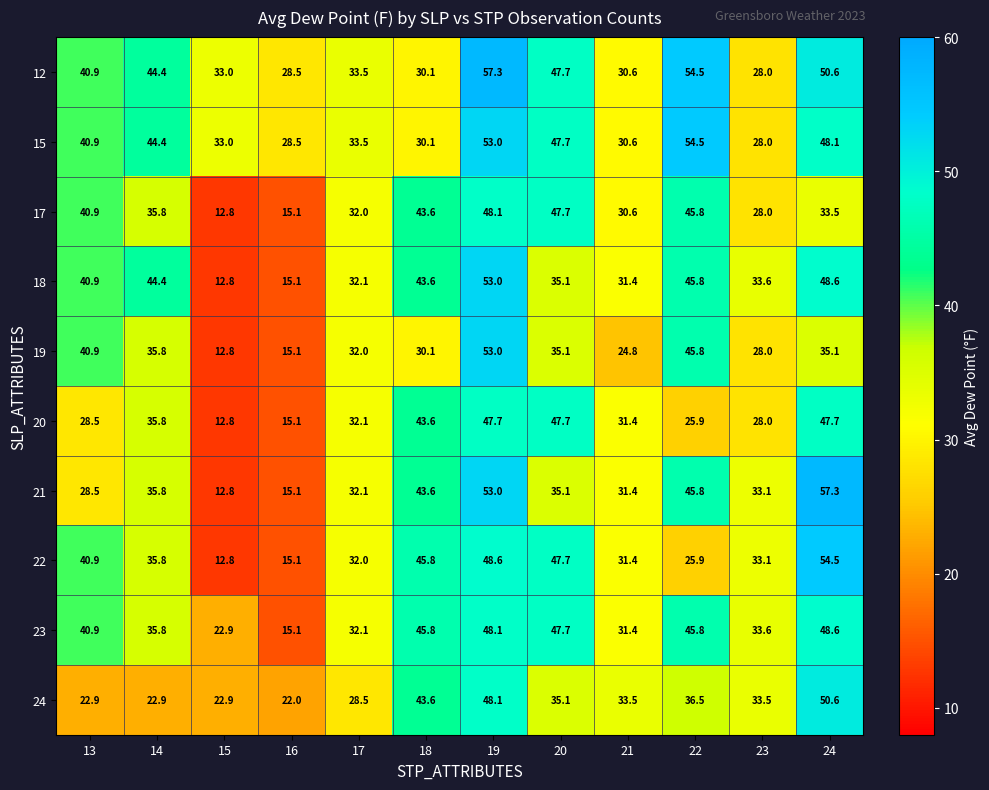

Which series has the largest total across all categories?

12